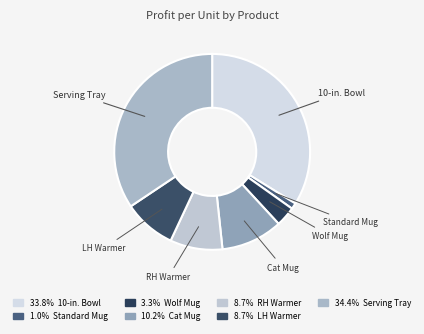

How many segments does this pie chart have?

7